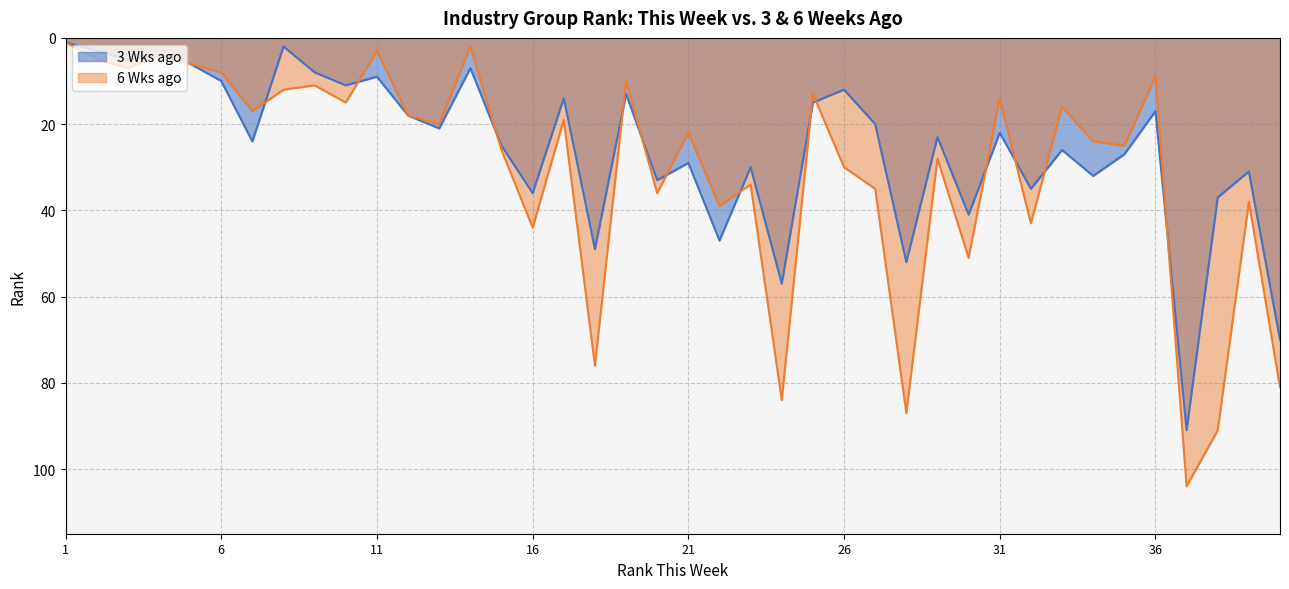

What is the value of the 3 Wks ago point at the 40th from the left?

70